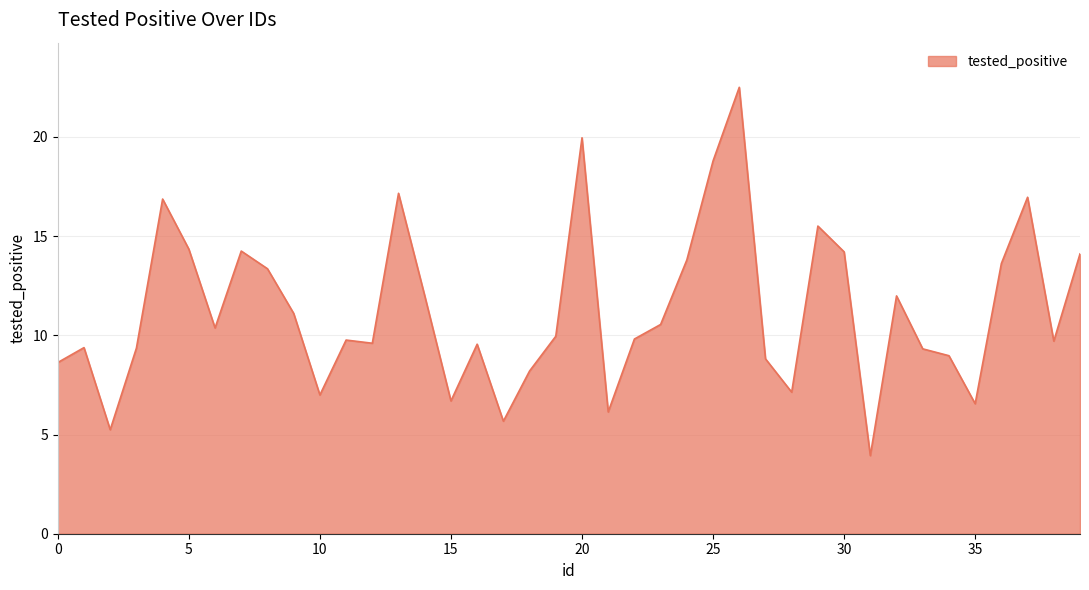

What is the smallest value displayed?

3.9